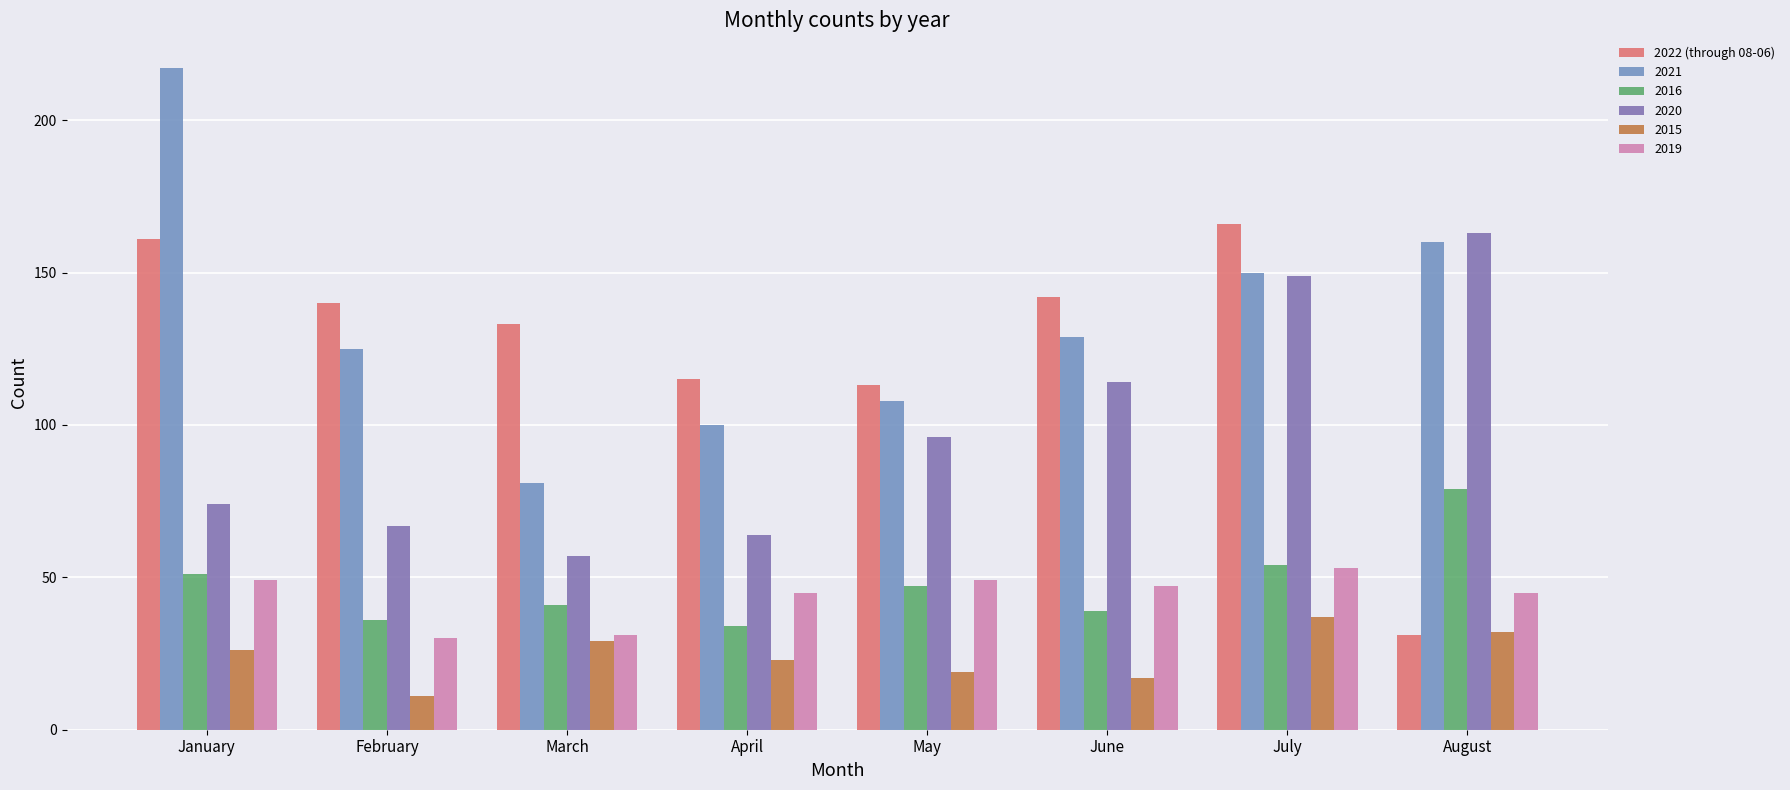

How many distinct data groups are displayed?

6